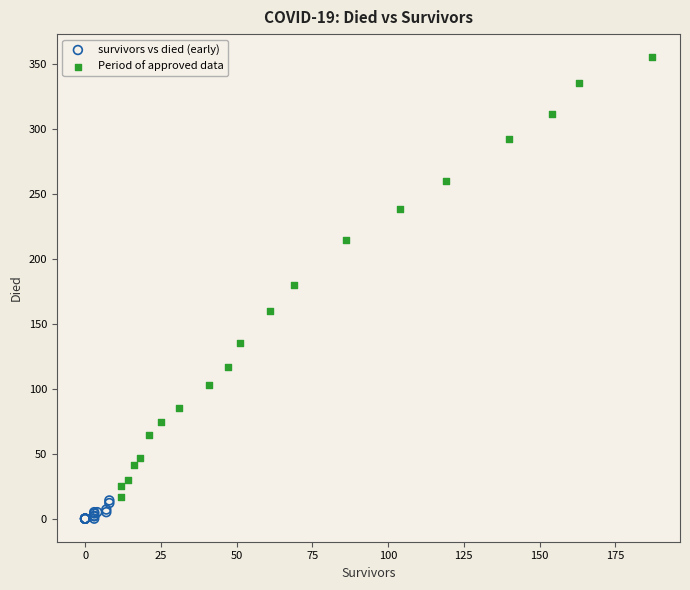

Which series reaches the minimum Y coordinate?

survivors vs died (early)